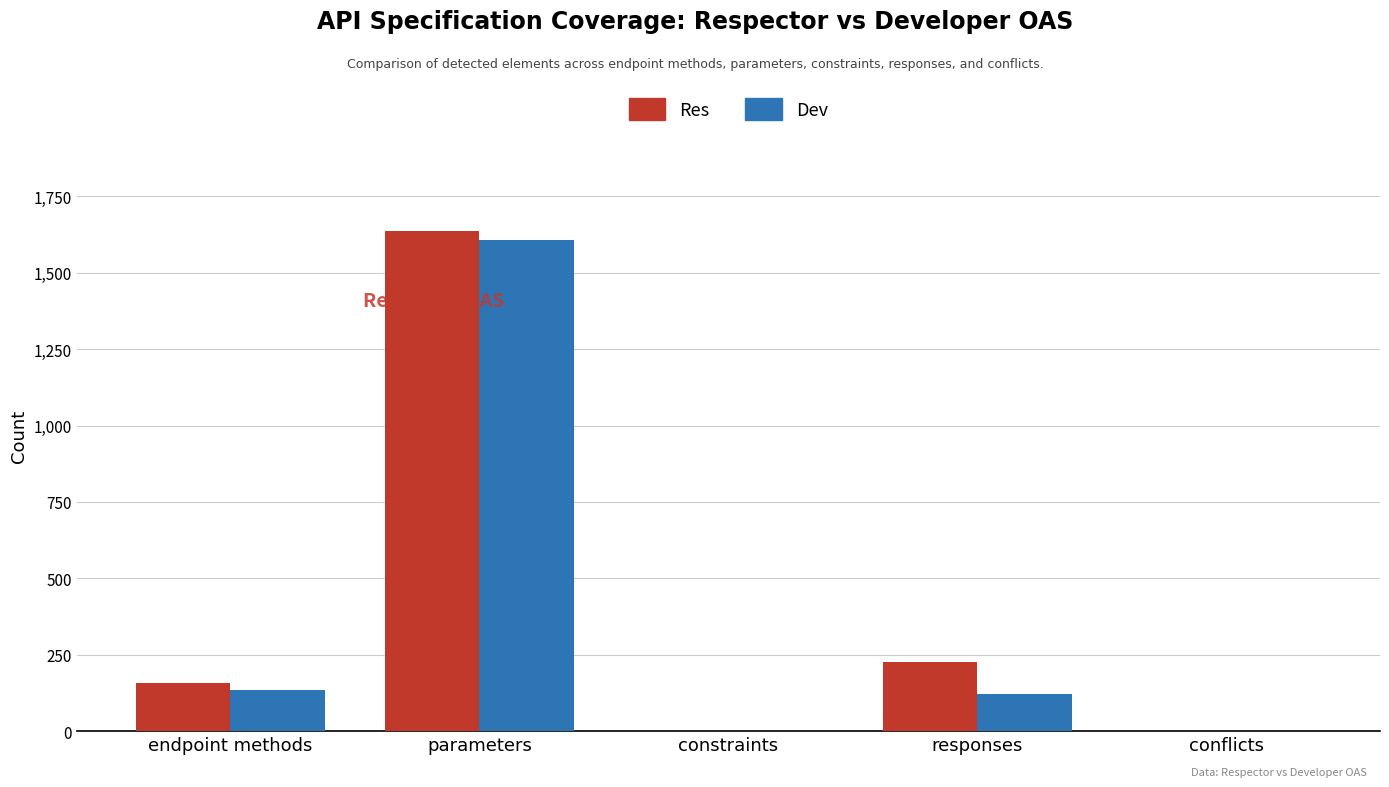

How many series are shown in this chart?

2